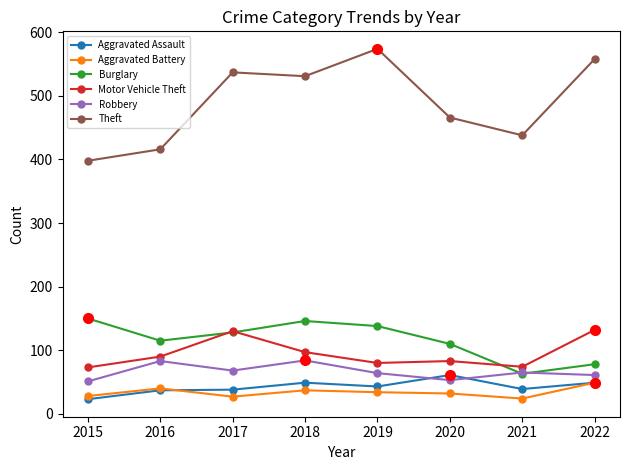

The value of Burglary at 2019 is 84. True or false?

False